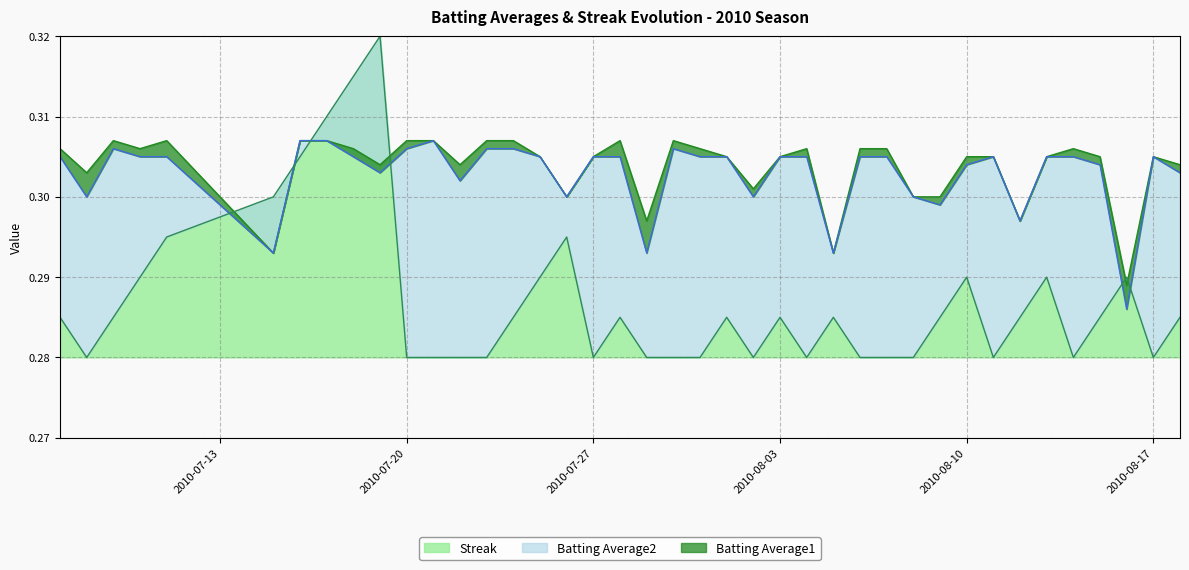

Which series has the widest spread of values?

Streak